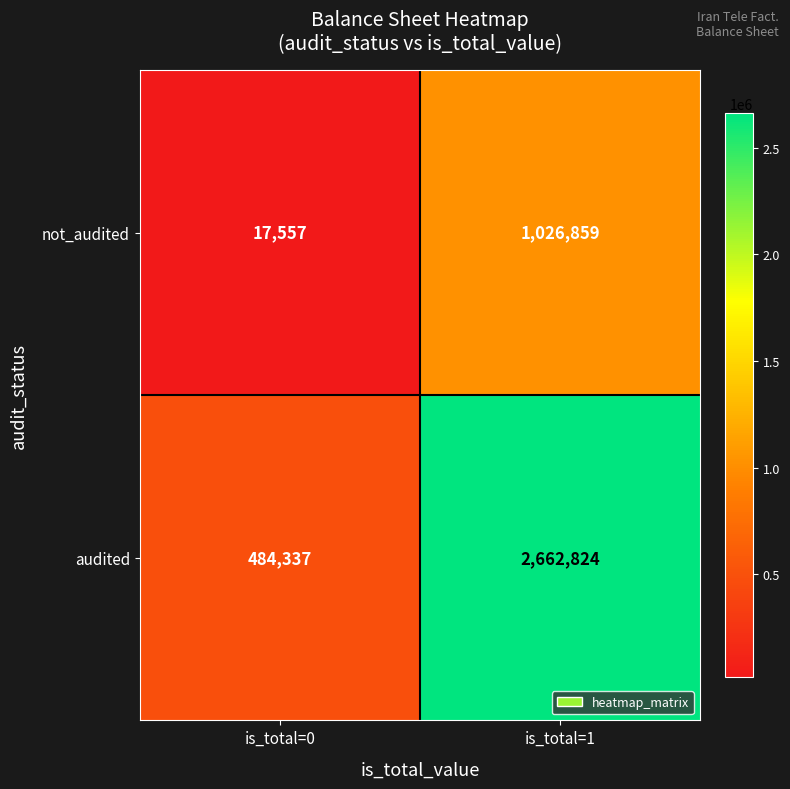

What is the difference between the maximum and minimum values in the audited series?

2178487